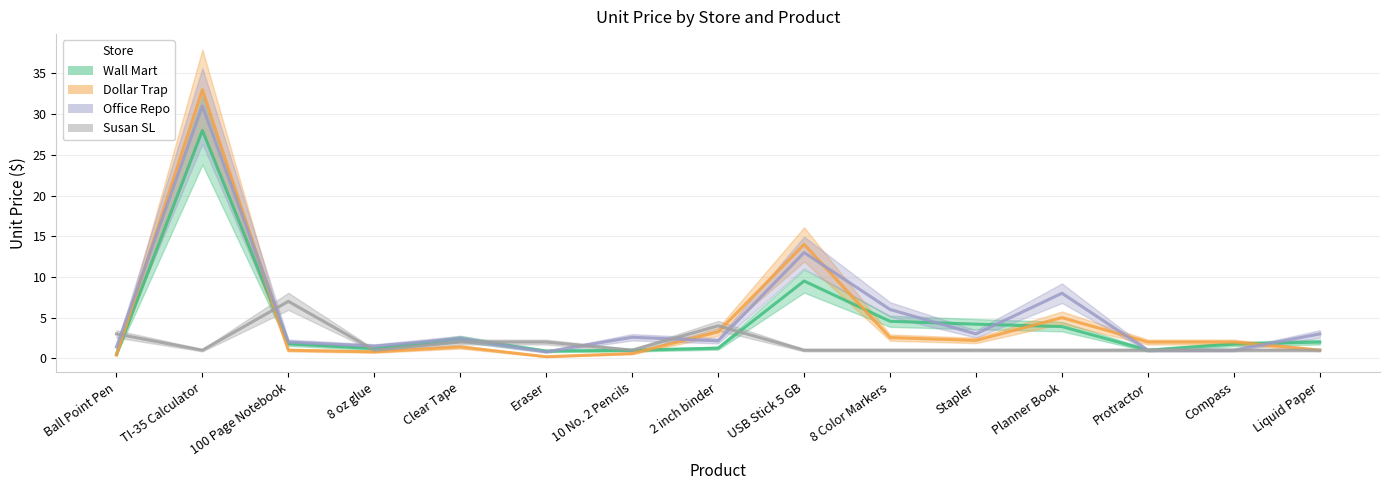

What position from the right is Eraser?

10